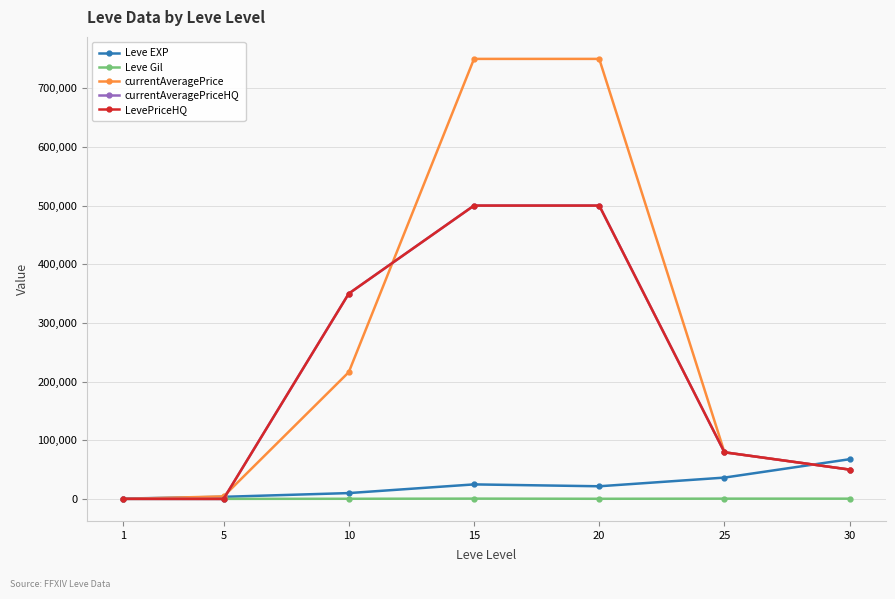

Does the chart have visible grid lines?

Yes